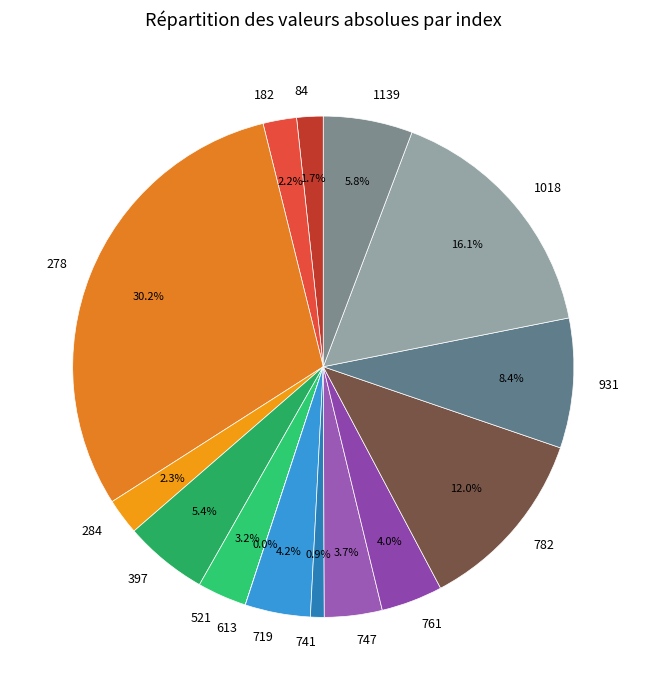

The 1139 slice represents 6% of the pie. True or false?

True